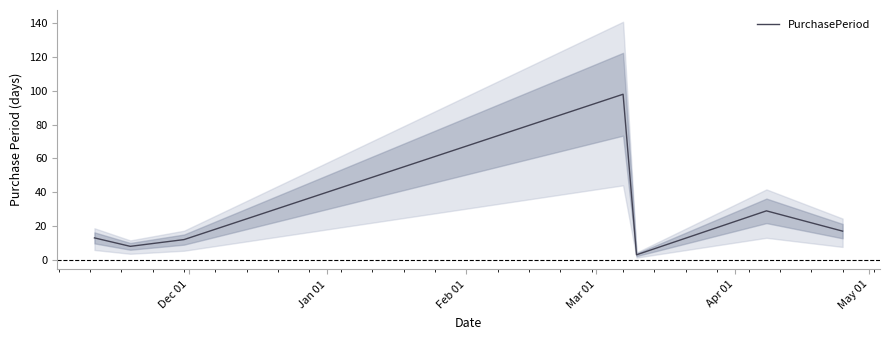

How many interior local valleys (lower than both neighbors) does the data have?

2